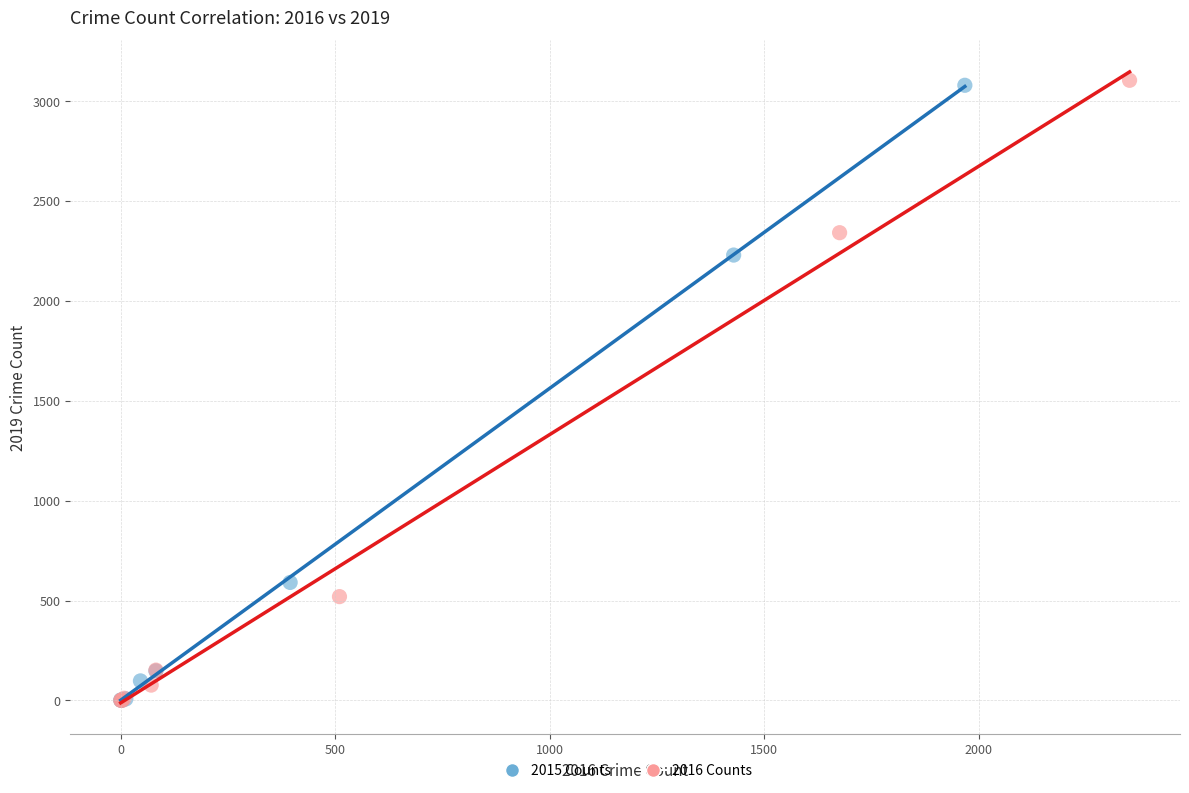

What are all the series names shown in the legend?

2015 Counts, 2016 Counts